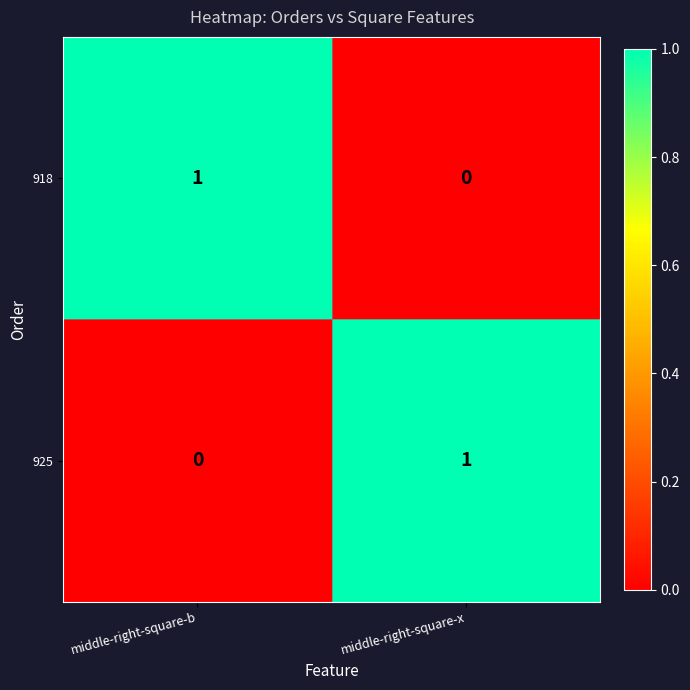

Is the value of 925 at middle-right-square-x greater than the value of 918 at middle-right-square-x?

Yes